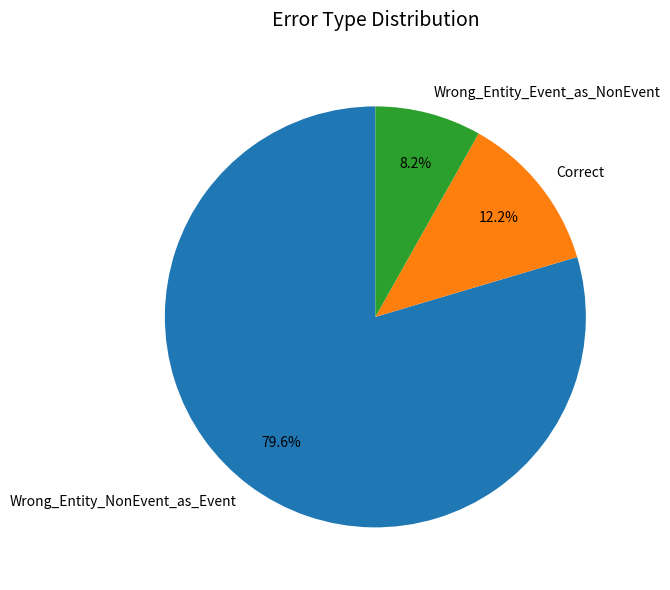

Which slice is the smallest?

Wrong_Entity_Event_as_NonEvent